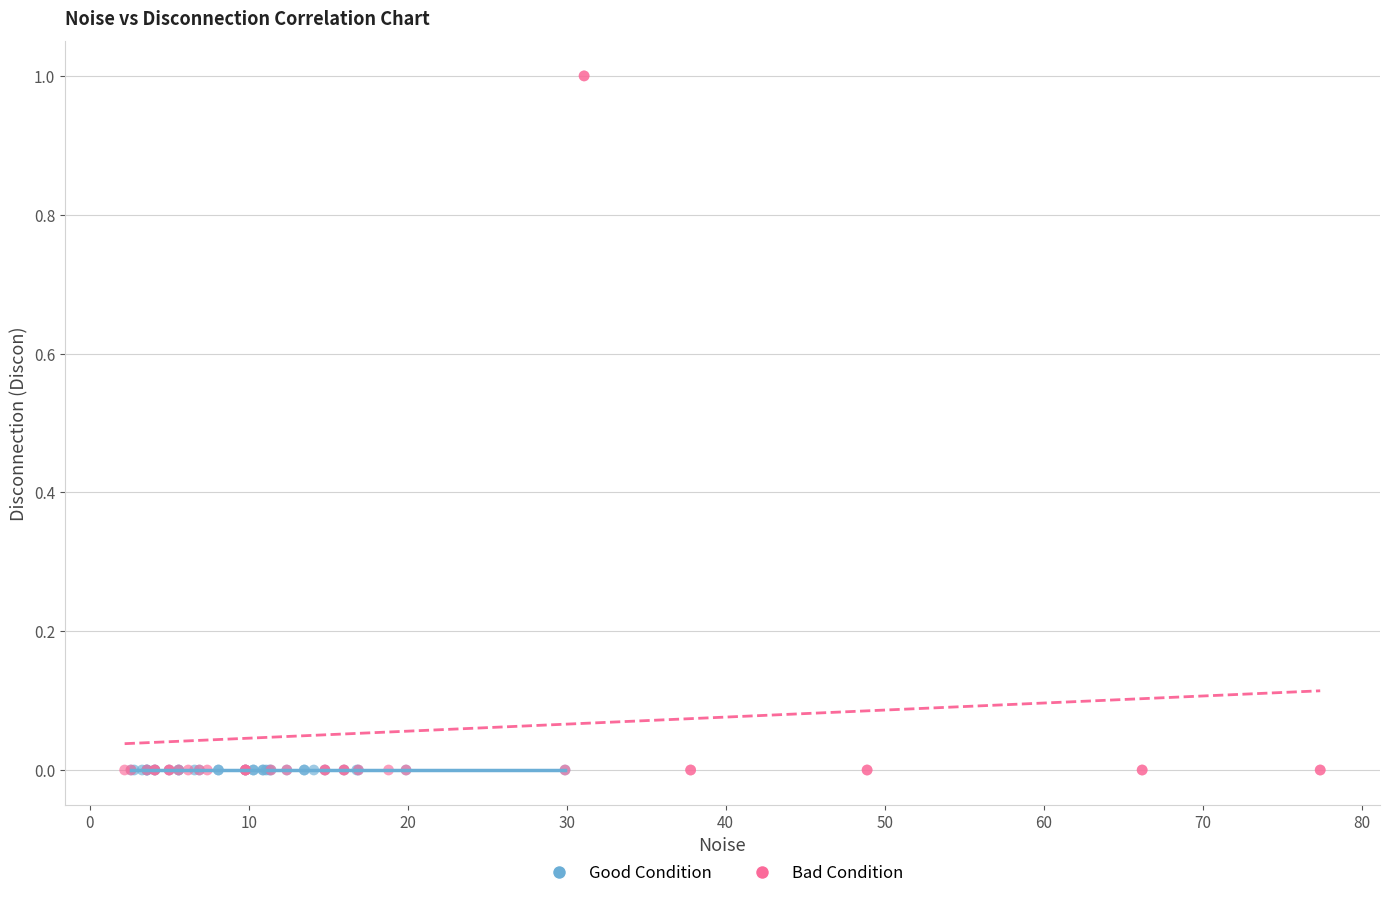

What are all the series names shown in the legend?

Good Condition, Bad Condition